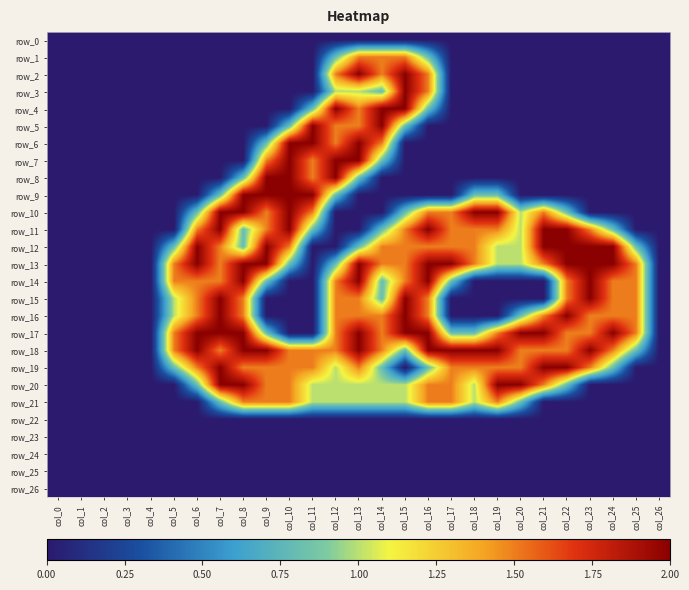

Rank the series by their maximum value, from lowest to highest.

row_0, row_22, row_23, row_24, row_25, row_26, row_1, row_21, row_2, row_3, row_4, row_5, row_6, row_7, row_8, row_9, row_10, row_11, row_12, row_13, row_14, row_15, row_16, row_17, row_18, row_19, row_20